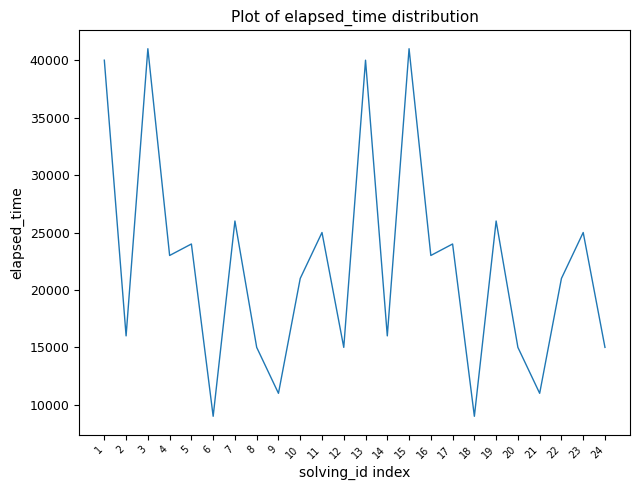

Is it true that the value at 16 is 6479?

False